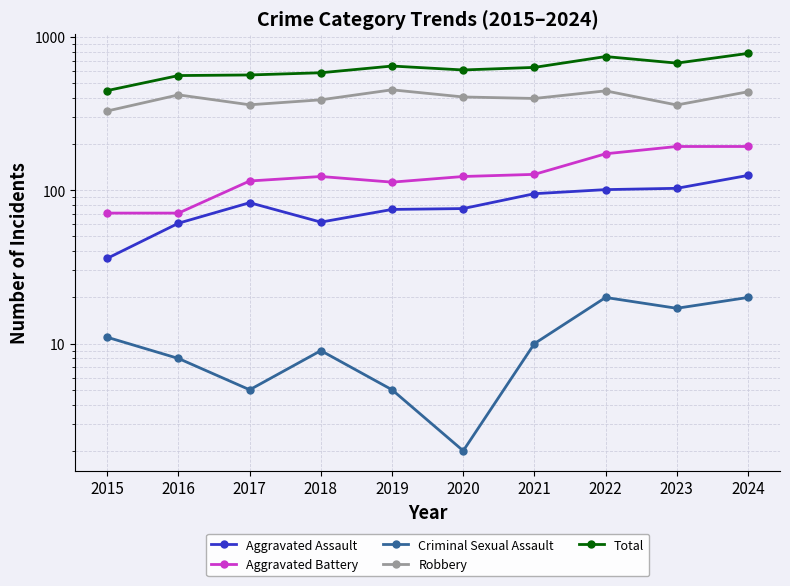

What is the sum of the Aggravated Battery values at 2016 and 2015?

142